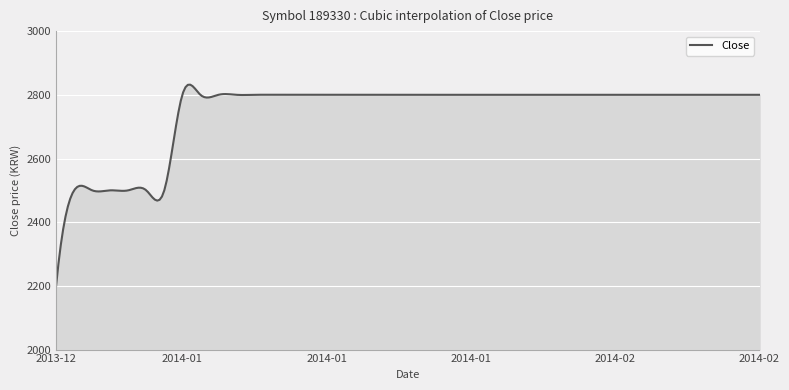

What is the greatest value displayed?

2831.9